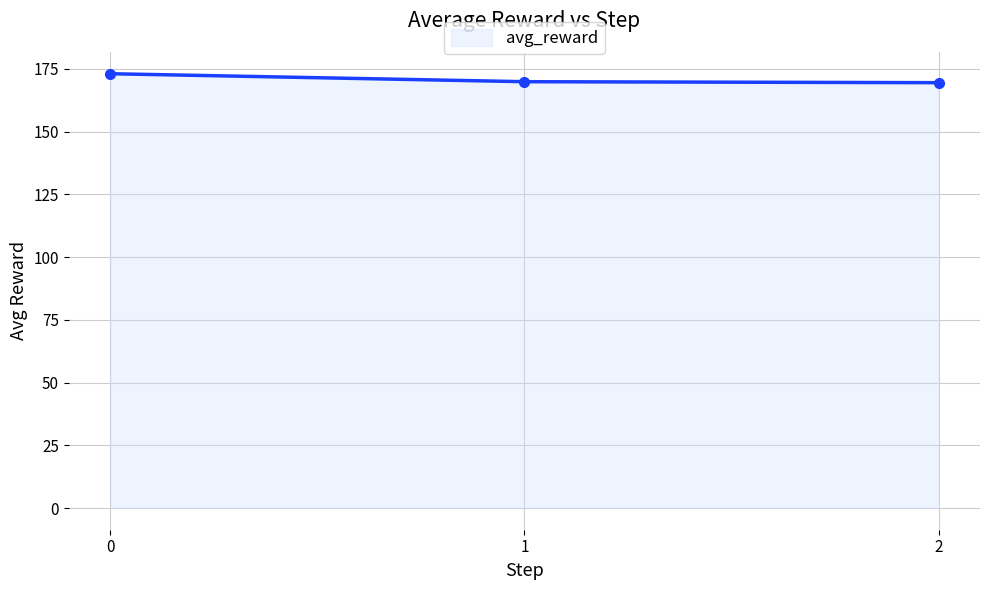

What is the sum of all values?

512.6